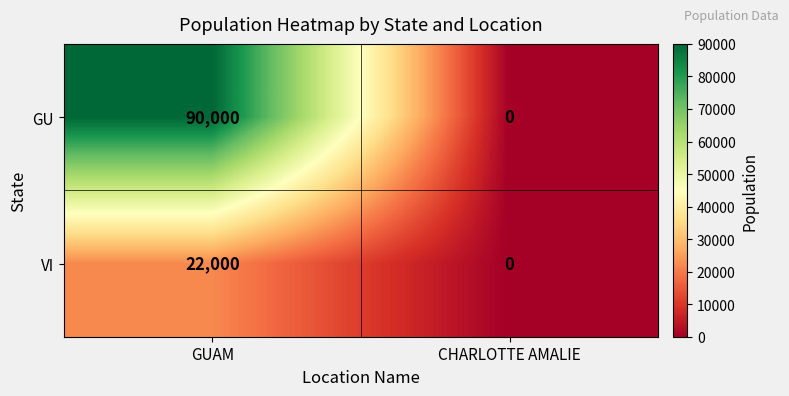

The GU series shows 0 at CHARLOTTE AMALIE. True or false?

True